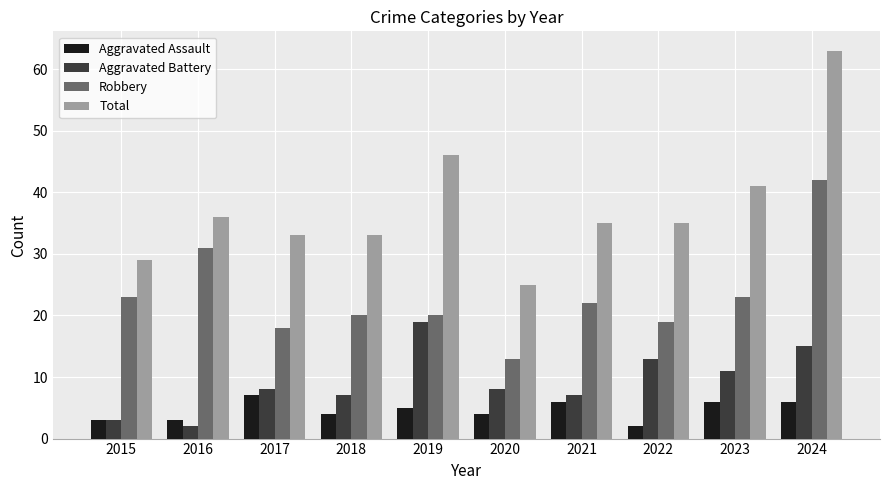

What is the highest value of the Aggravated Assault series?

7